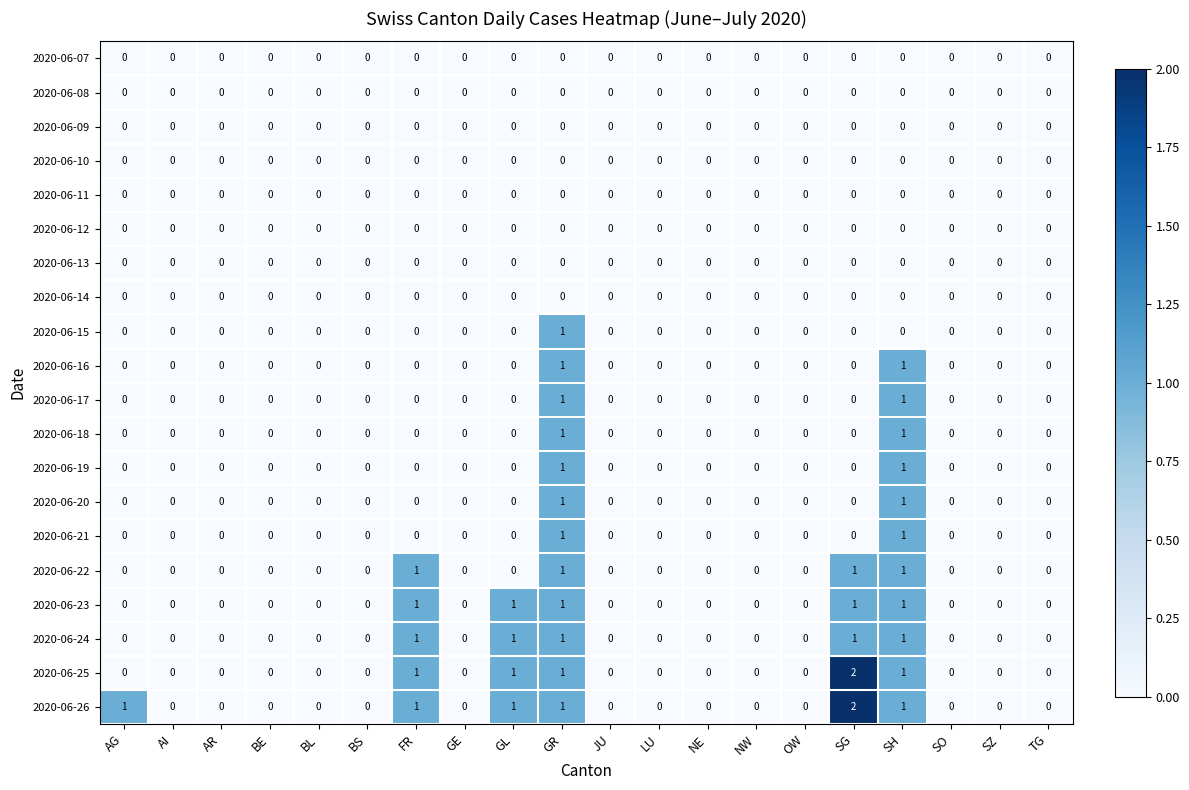

Which category has the highest value across all series?

SG